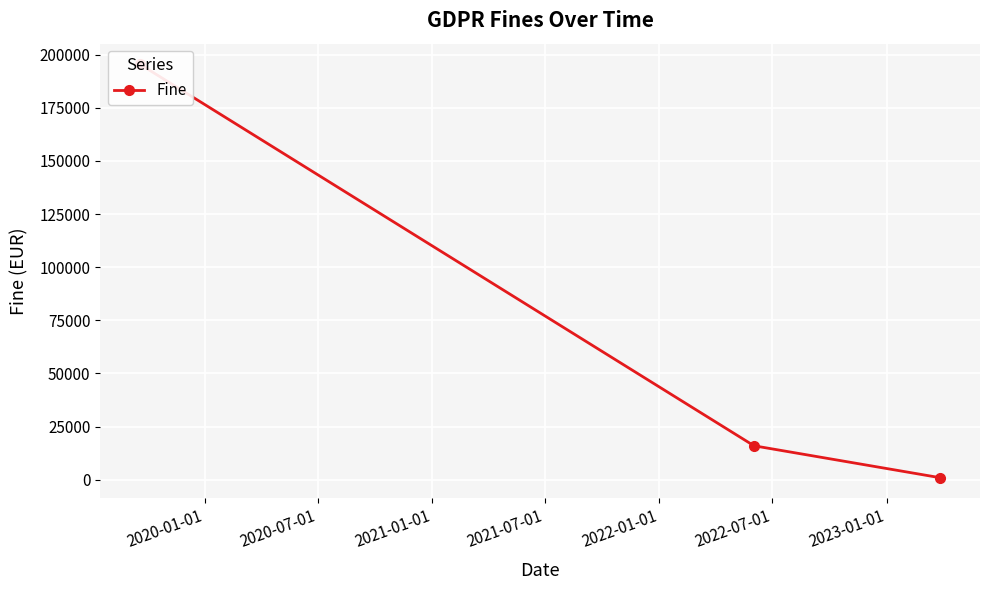

What is the difference between the maximum and minimum values?

194407